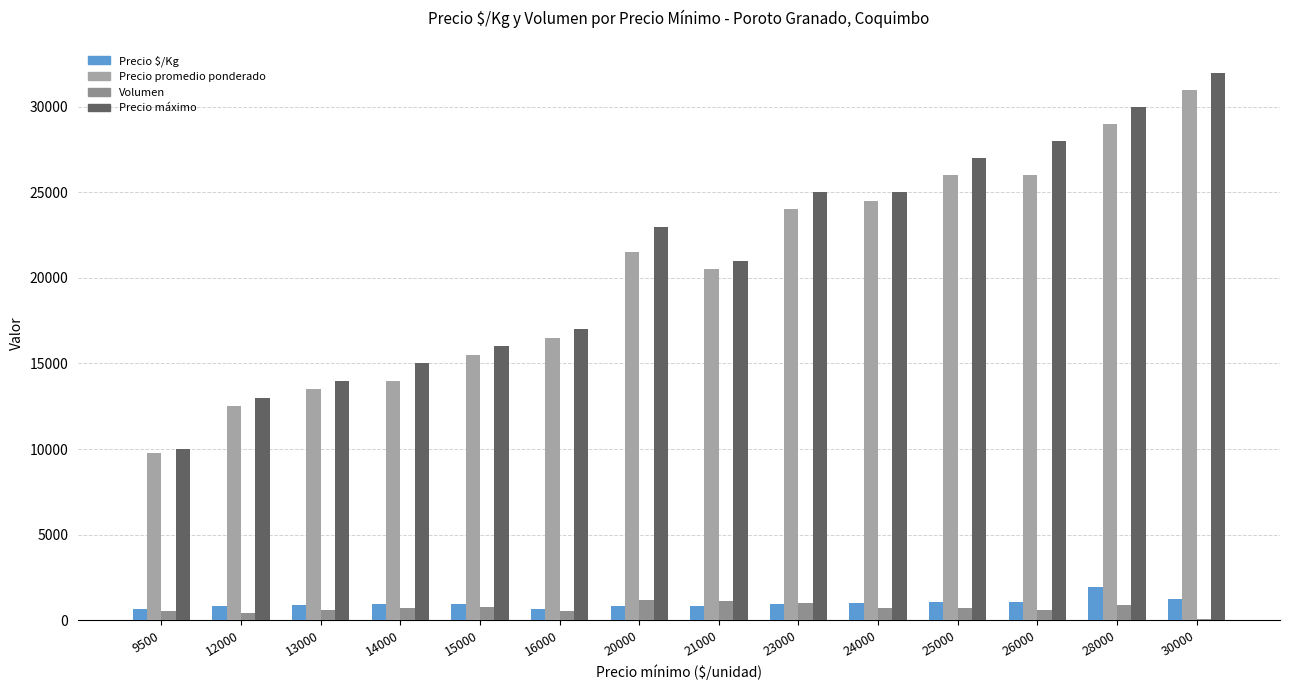

Is the value of Precio $/Kg at 28000 greater than the value of Volumen at 26000?

Yes